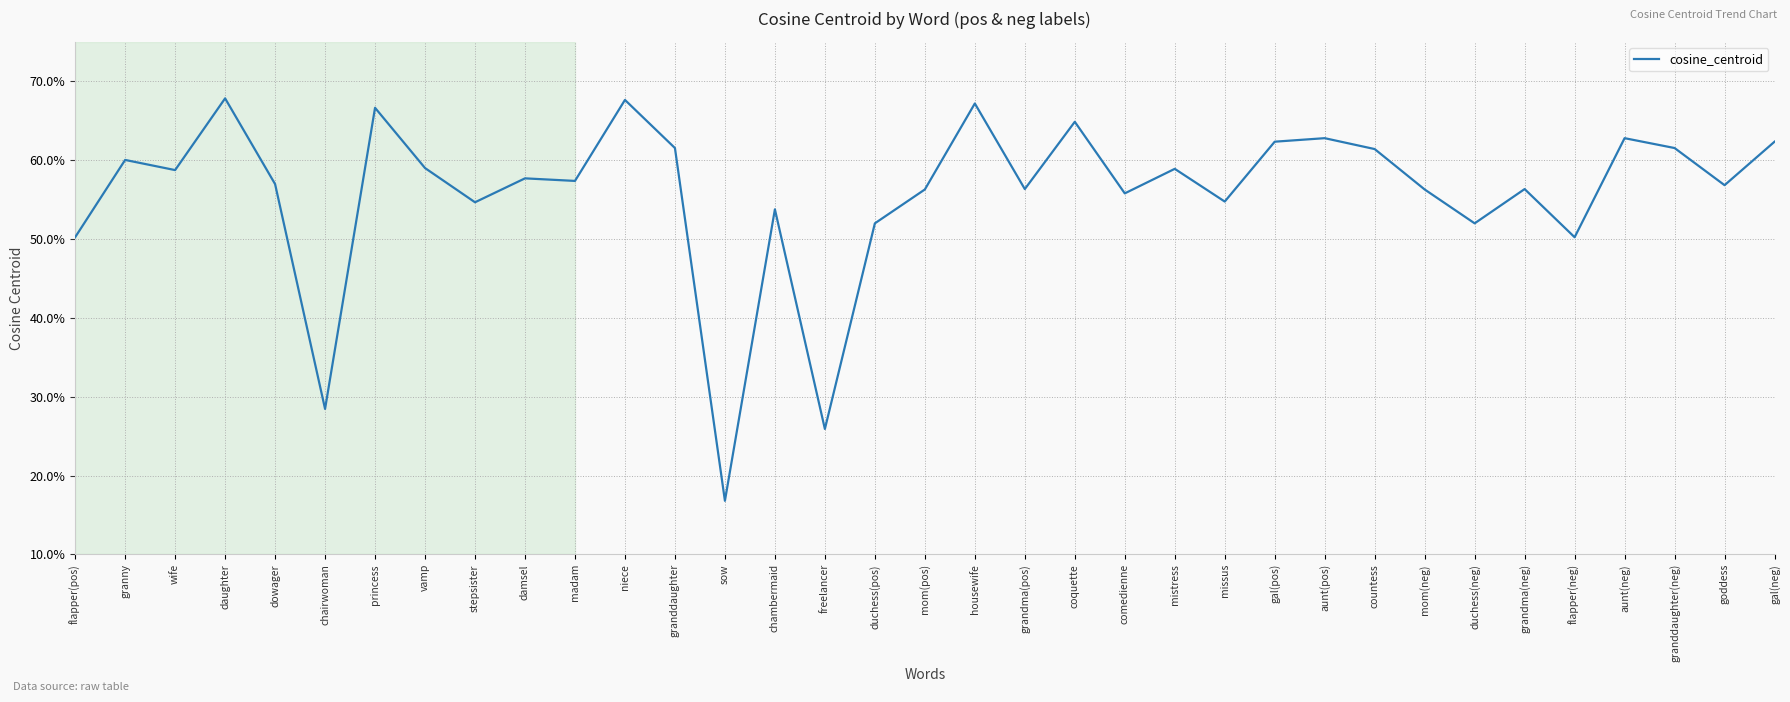

At which category does the chart reach its minimum across all series?

sow